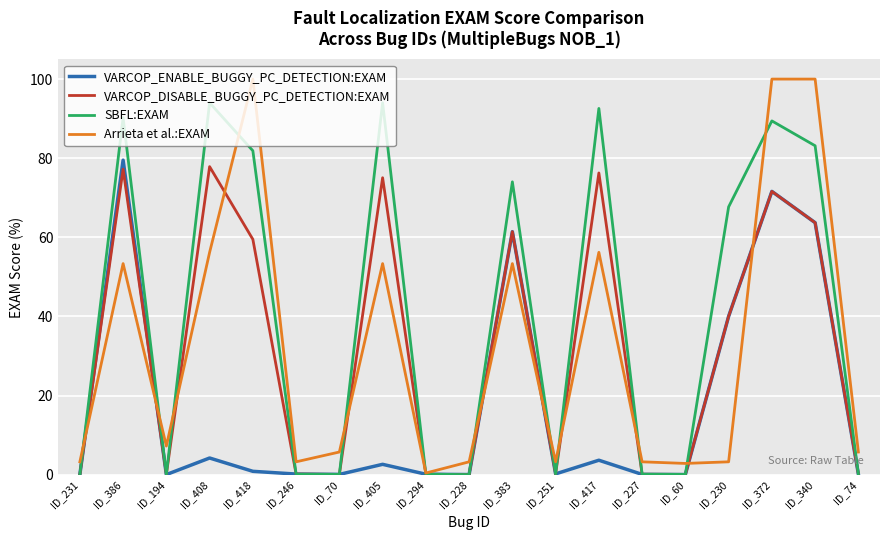

List the series in order of their peak value, highest first.

Arrieta et al.:EXAM, SBFL:EXAM, VARCOP_ENABLE_BUGGY_PC_DETECTION:EXAM, VARCOP_DISABLE_BUGGY_PC_DETECTION:EXAM